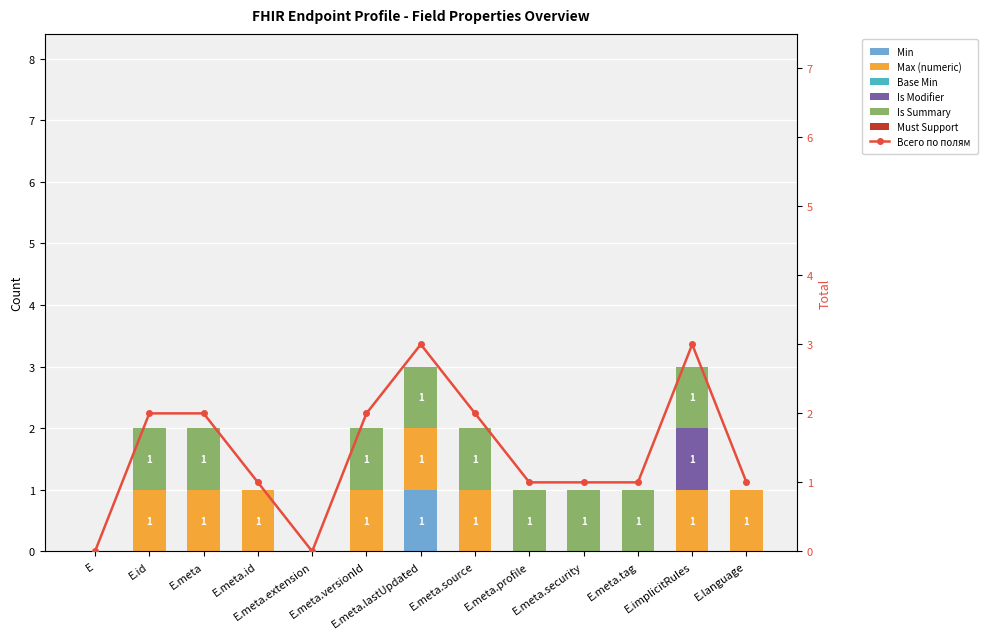

The Max (numeric) series shows -1 at E.meta.profile. True or false?

False